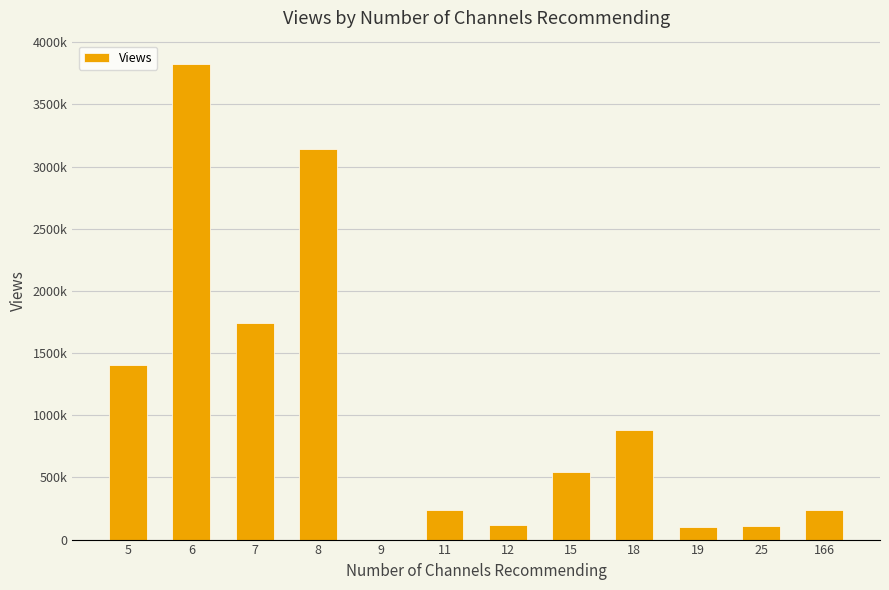

How many data points are less than 541520?

6